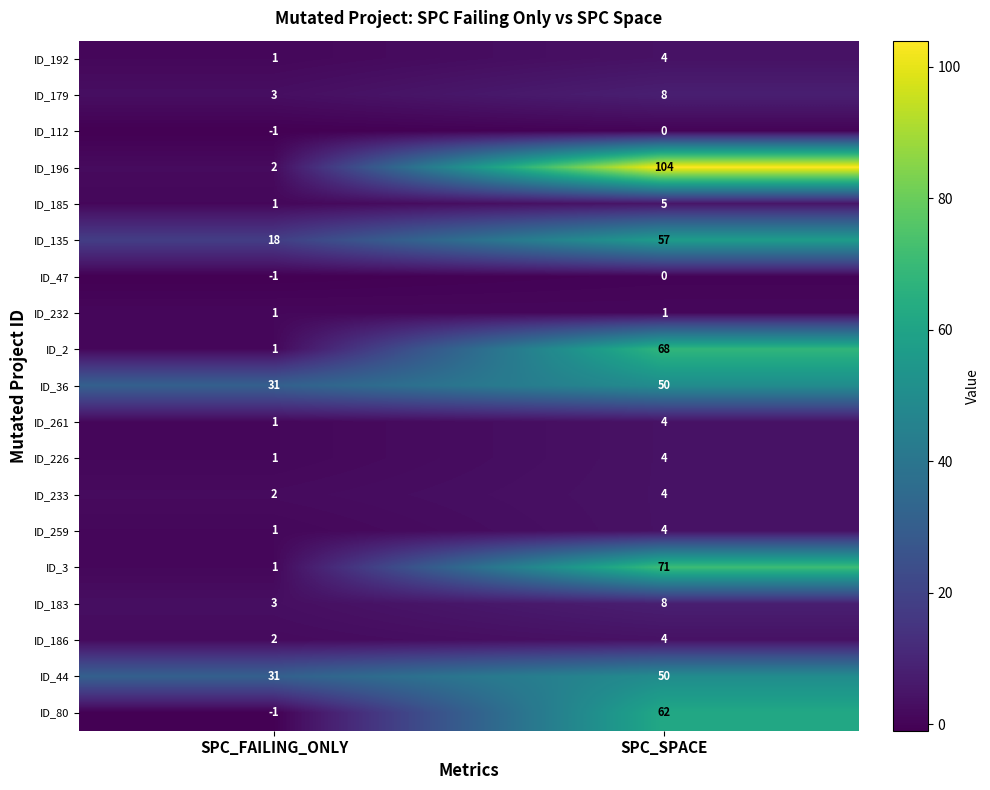

What is the total value across all series at SPC_SPACE?

508